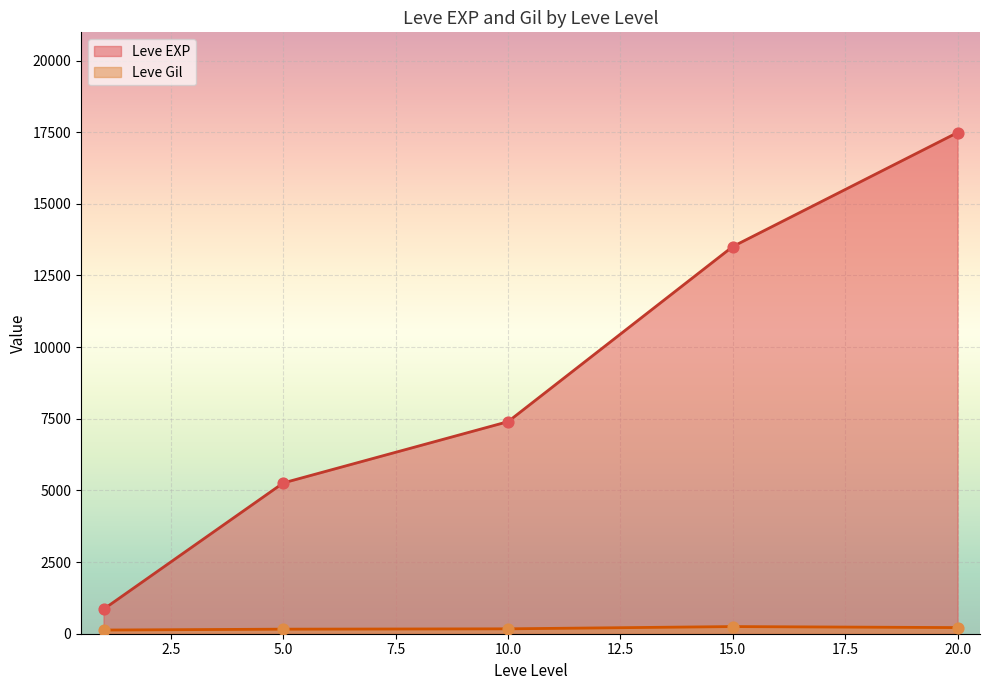

Is the value of Leve EXP at 10 greater than the value of Leve Gil at 15?

Yes